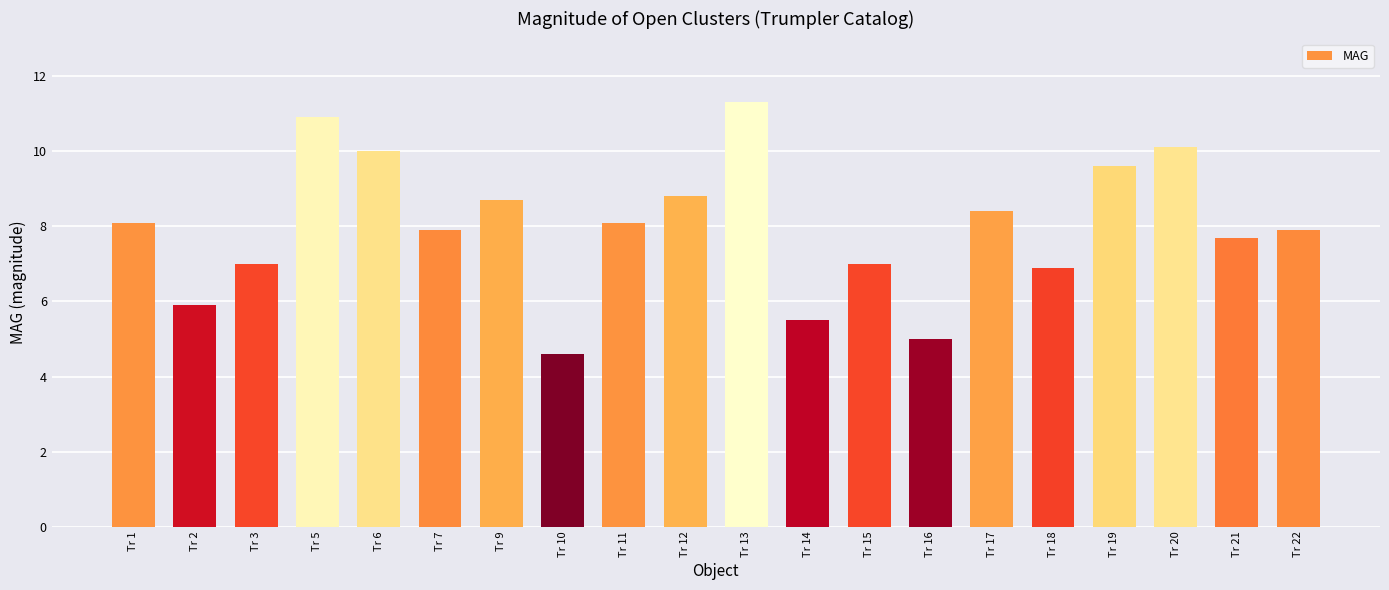

True or false: the data shows 3.7 at Tr 2.

False